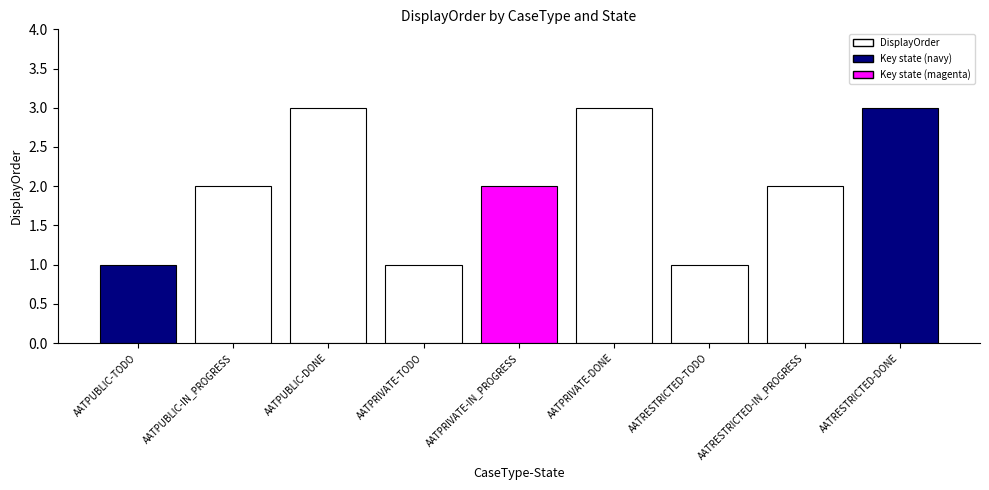

Reading left to right, list all the values displayed in this chart.

AATPUBLIC-TODO=1	AATPUBLIC-IN_PROGRESS=2	AATPUBLIC-DONE=3	AATPRIVATE-TODO=1	AATPRIVATE-IN_PROGRESS=2	AATPRIVATE-DONE=3	AATRESTRICTED-TODO=1	AATRESTRICTED-IN_PROGRESS=2	AATRESTRICTED-DONE=3